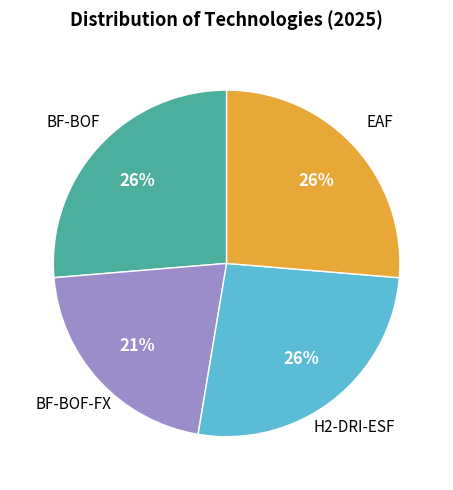

Do BF-BOF-FX and BF-BOF together represent more than half of the pie?

No